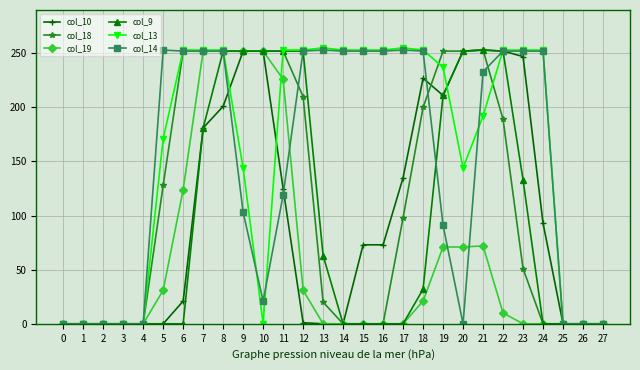

What is the maximum value for col_13?

255